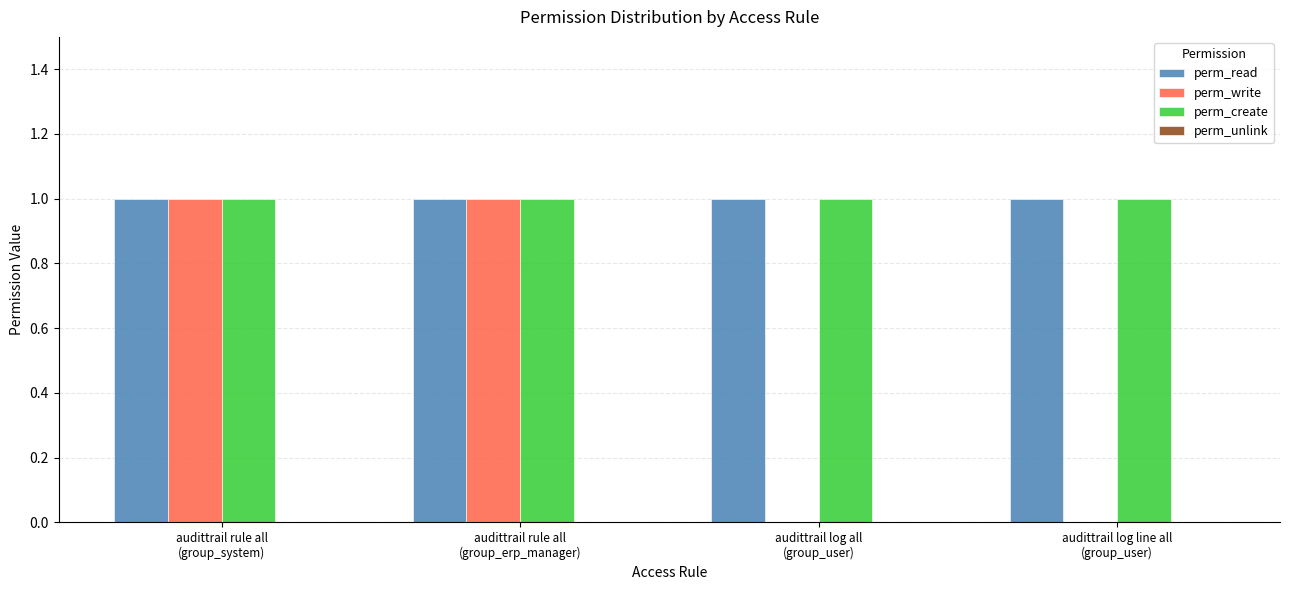

What is the sum of all perm_create values?

4